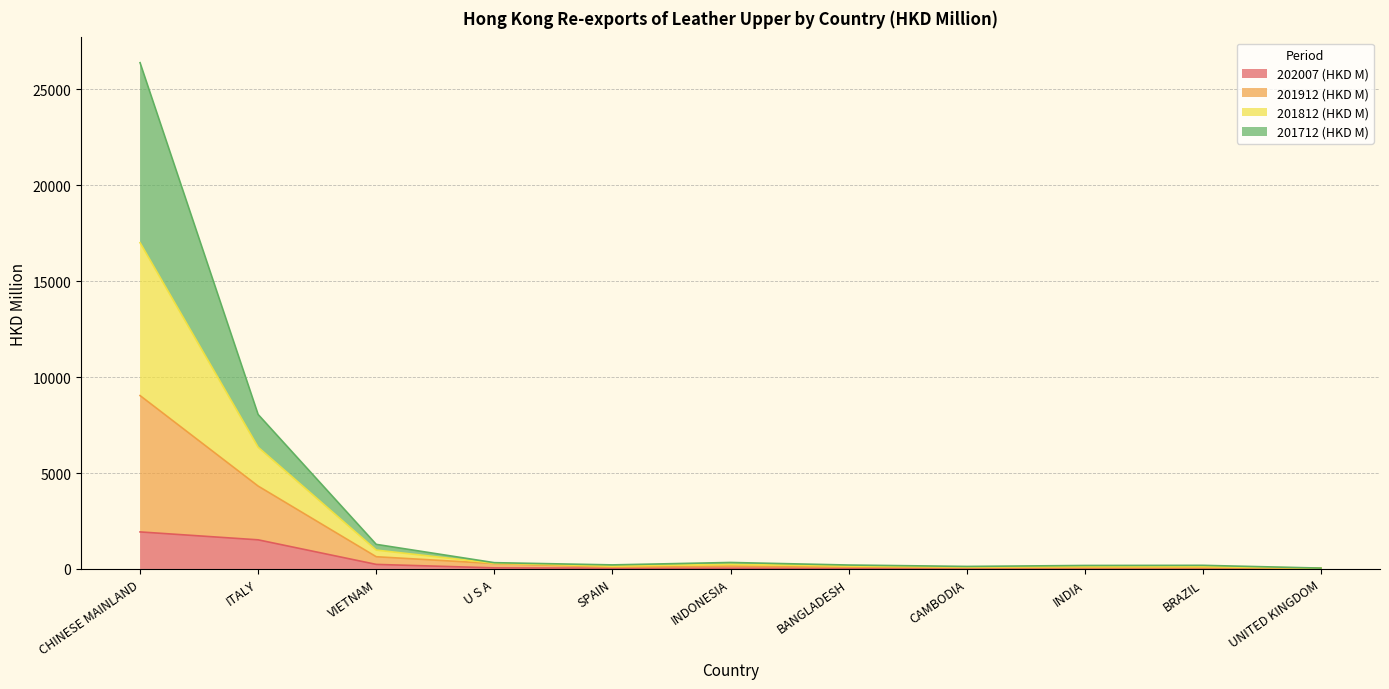

At which label does 201812 (HKD M) first exceed 212?

CHINESE MAINLAND